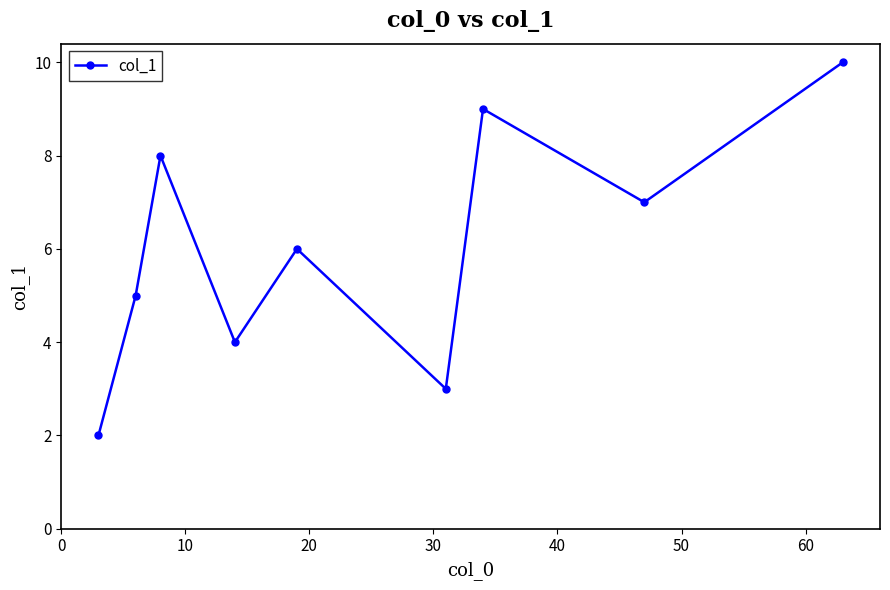

How many data points does each series have?

9